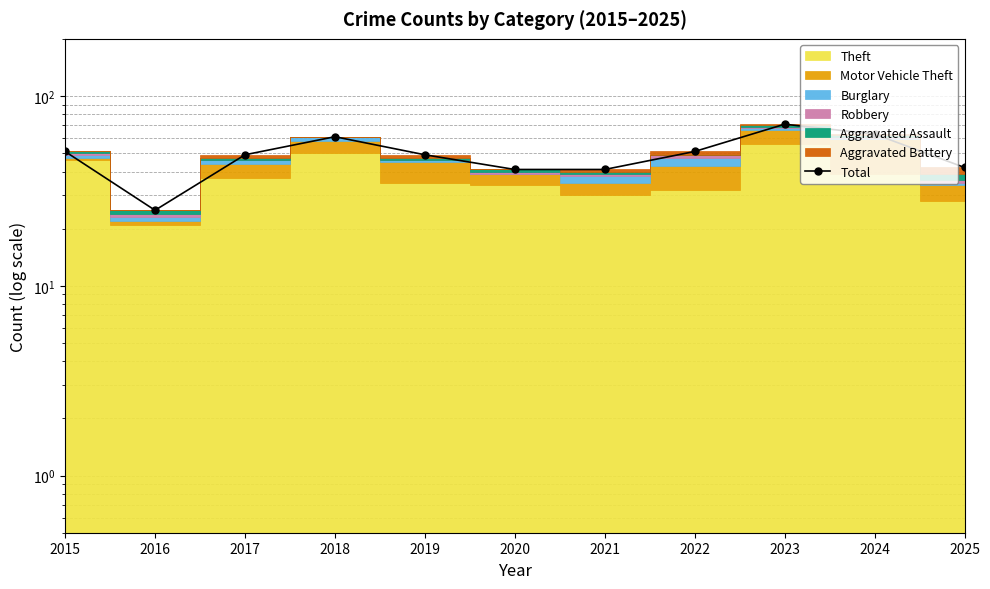

What value does the data have at 2022?

51